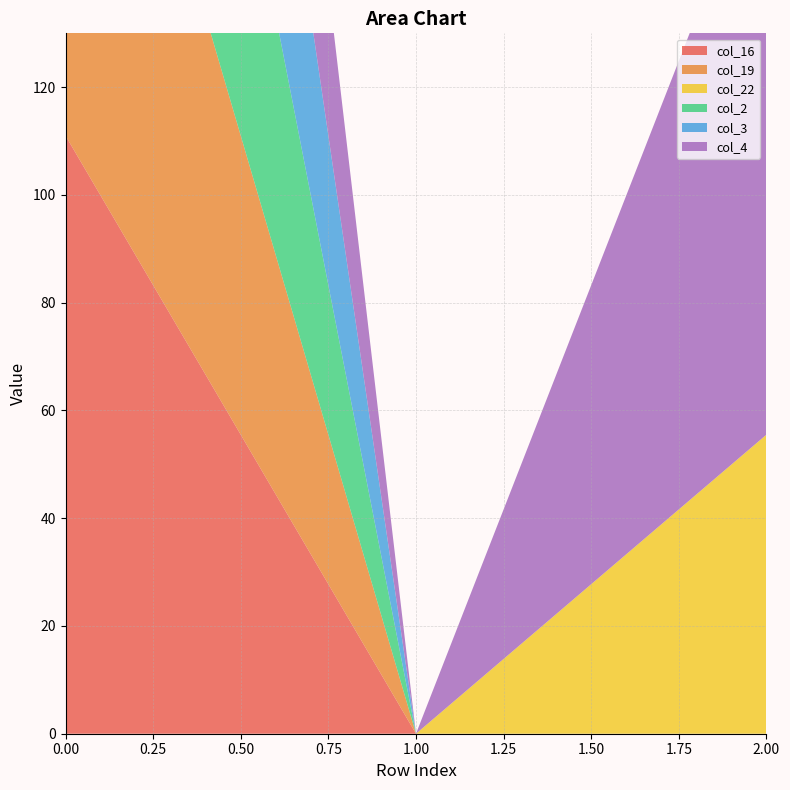

Reading left to right, extract all data points from this chart.

col_16: 111.0	0.0	0.0
col_19: 111.0	0.0	0.0
col_22: 0.0	0.0	55.5
col_2: 111.0	0.0	0.0
col_3: 111.0	0.0	0.0
col_4: 111.0	0.0	111.0